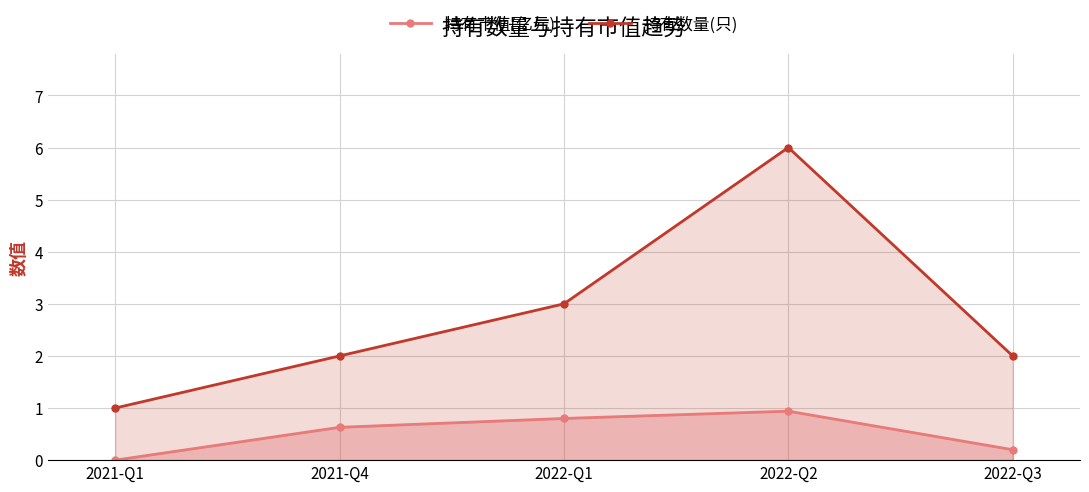

At how many categories does at least one series exceed 0?

5